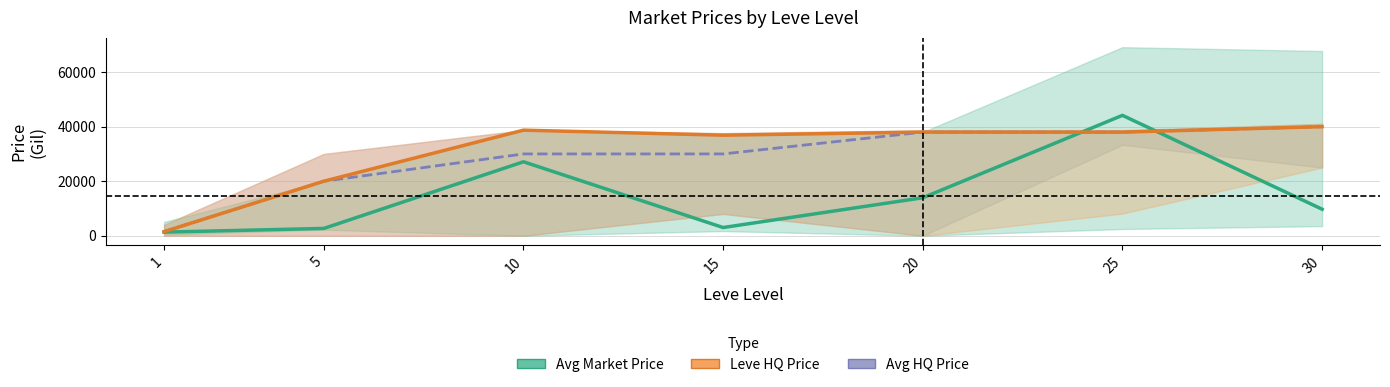

At which category does Leve HQ Price reach its first local peak?

10